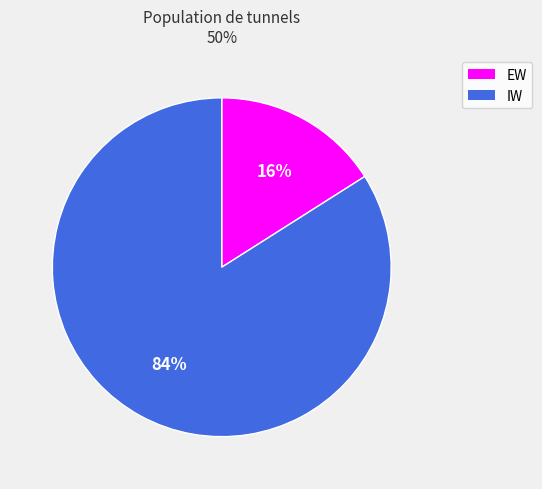

Which slice is the largest?

IW